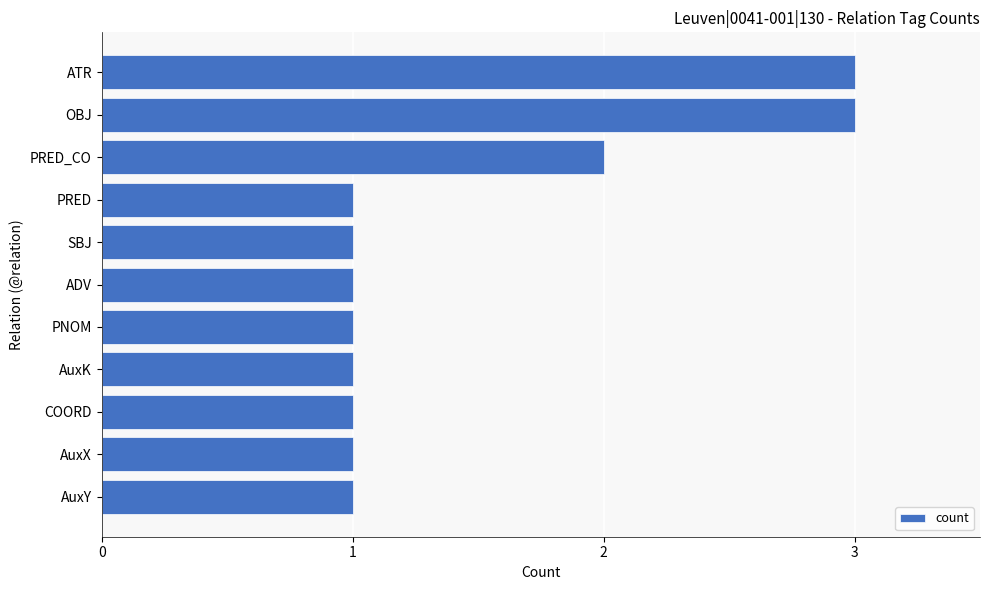

Reading bottom to top, list all the values displayed in this chart.

AuxY=1	AuxX=1	COORD=1	AuxK=1	PNOM=1	ADV=1	SBJ=1	PRED=1	PRED_CO=2	OBJ=3	ATR=3